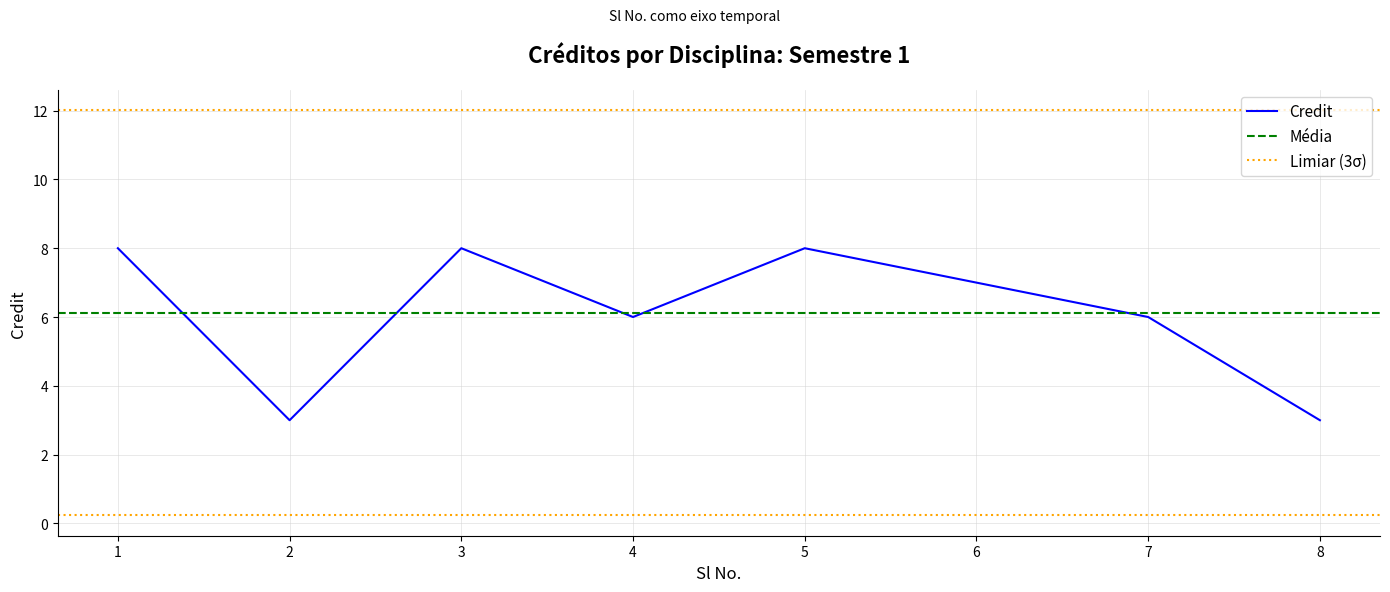

How many interior local peaks (higher than both neighbors) does the data have?

2